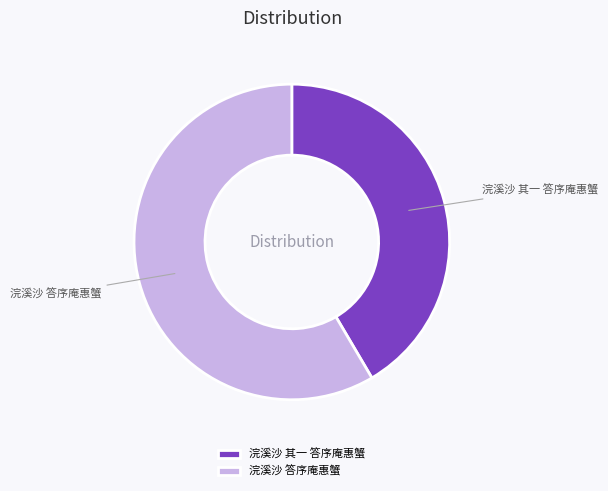

Which category has the smallest portion of the pie?

浣溪沙 其一 答序庵惠蟹